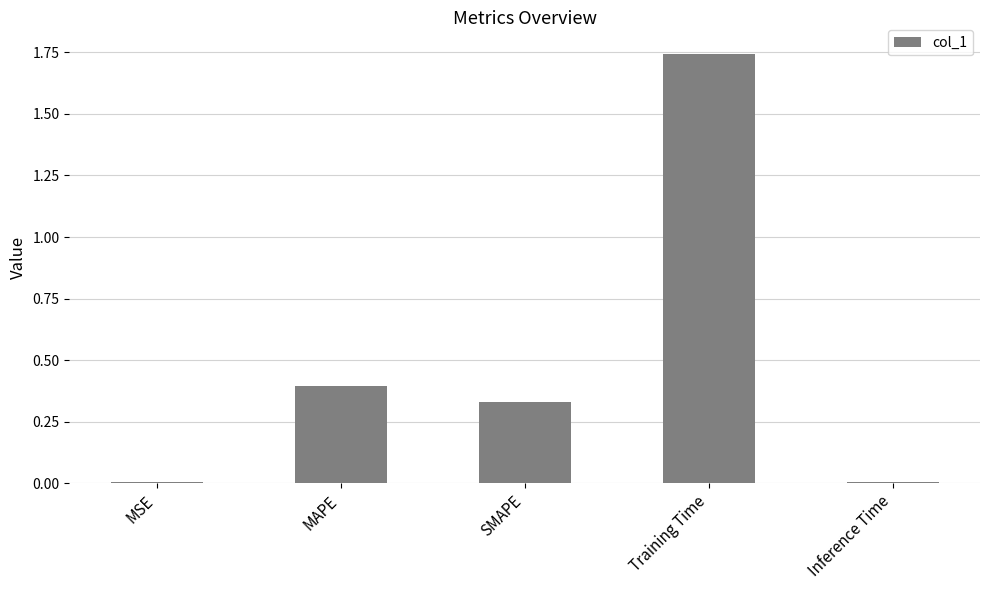

The value at MSE is 0.0. True or false?

True